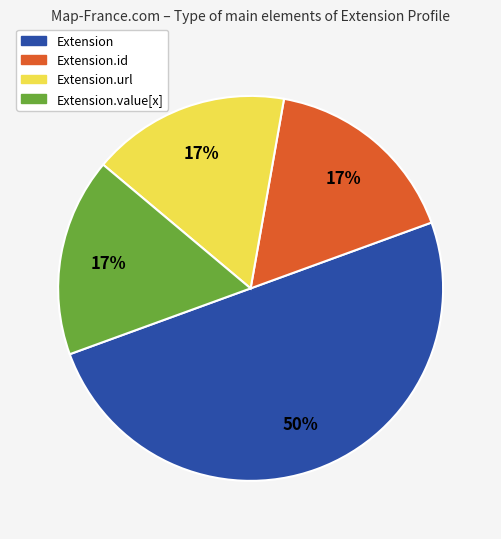

To the nearest percent, what is the average slice percentage?

25%